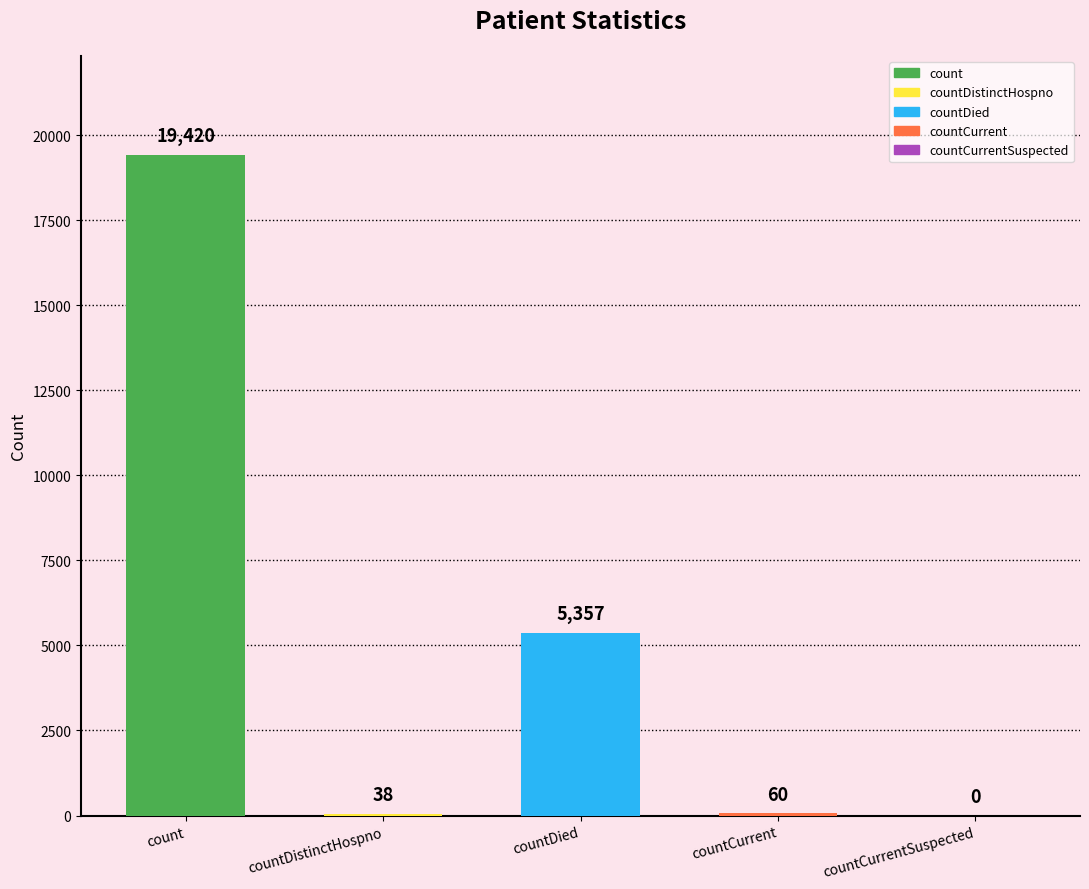

What is the maximum value shown in the chart?

19420